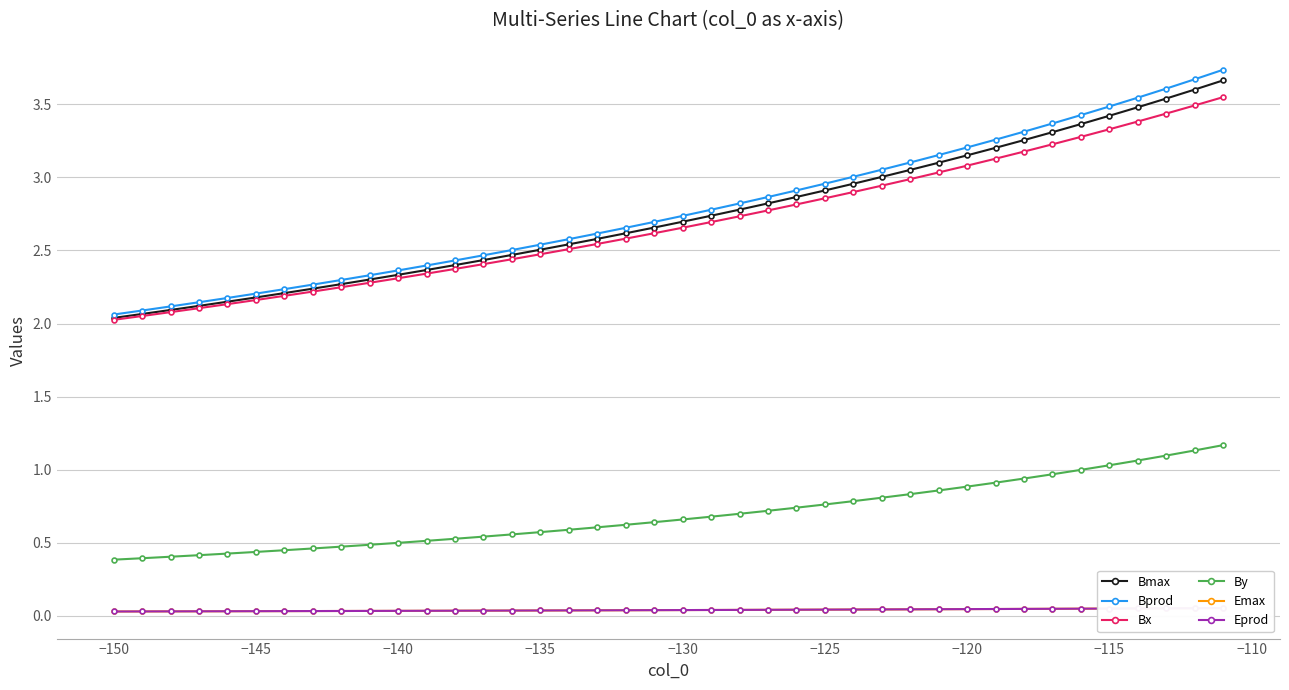

Is it true that By equals 1.0 at −115?

True